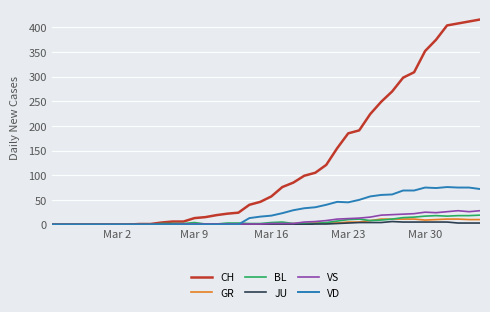

Which series has the largest range (max minus min)?

CH